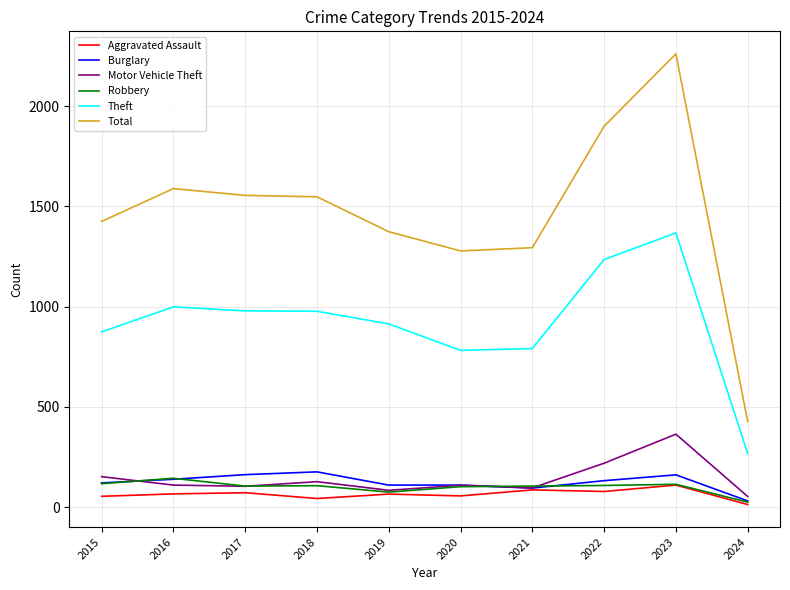

How many lines are shown in the chart?

6